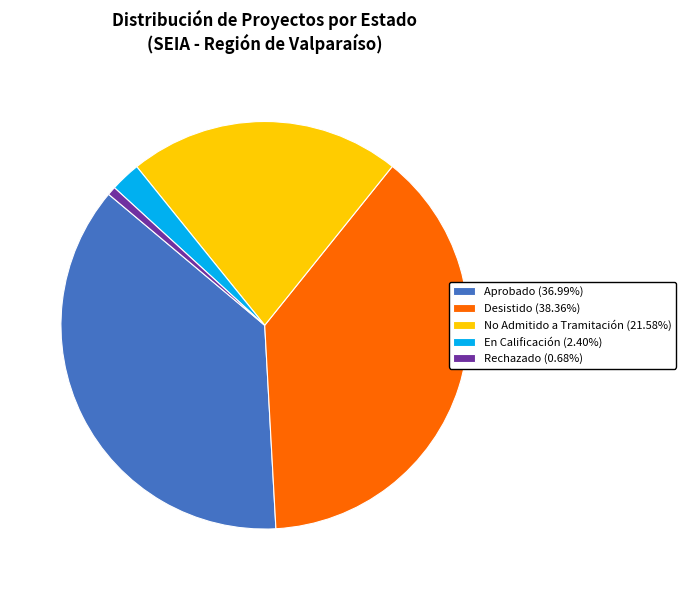

The No Admitido a Tramitación slice represents 11% of the pie. True or false?

False